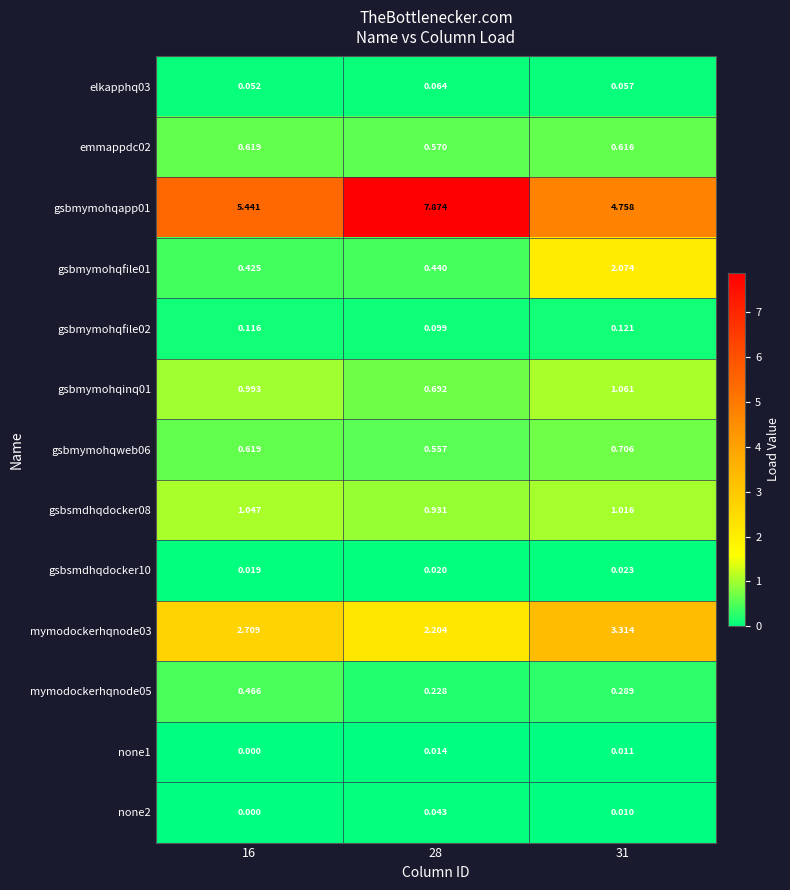

Is the value of elkapphq03 at 31 greater than the value of gsbmymohqweb06 at 28?

No